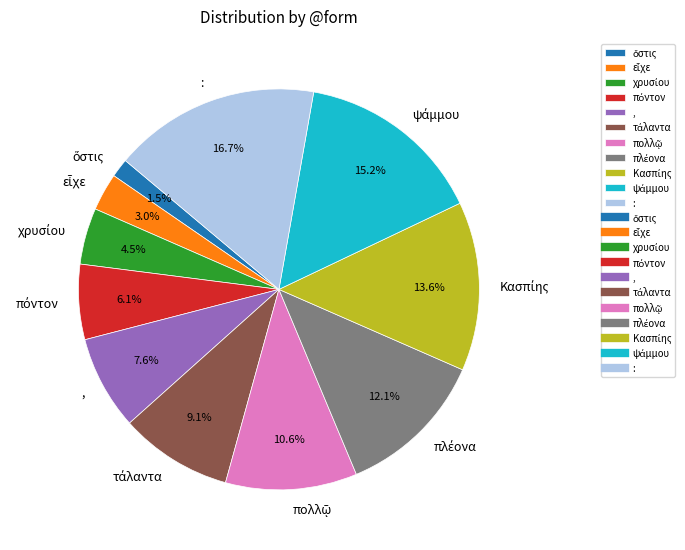

Count the number of slices in the pie.

11